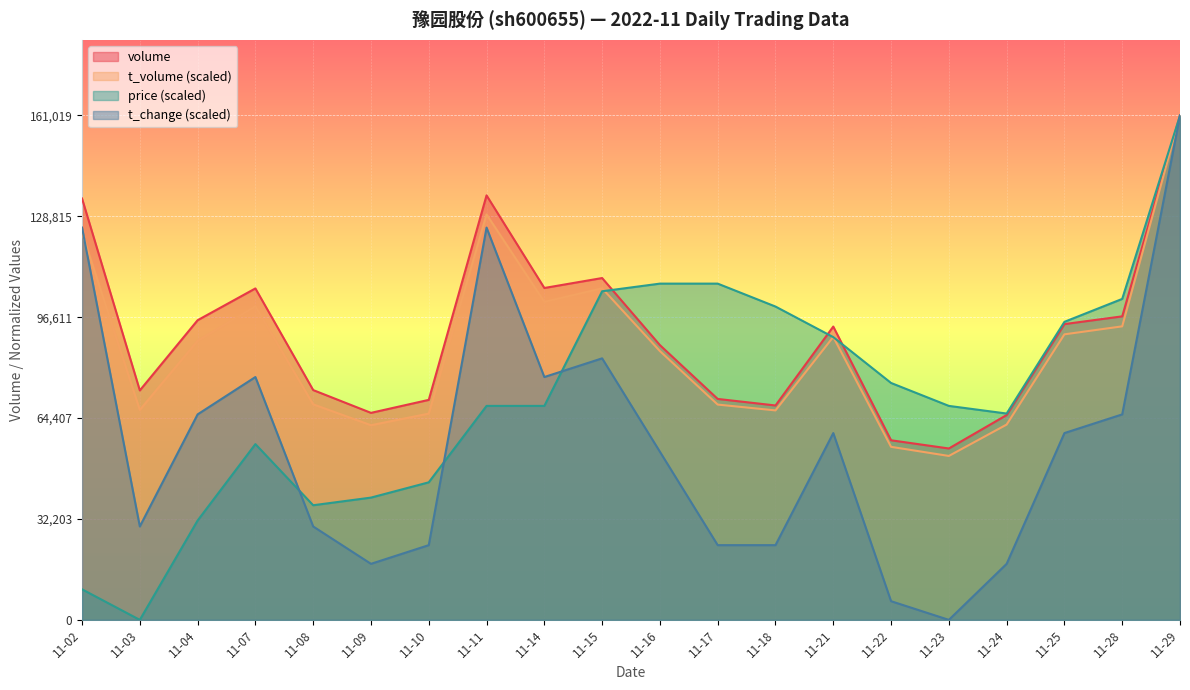

Which series changed the most between 11-11 and 11-17?

t_change (scaled)